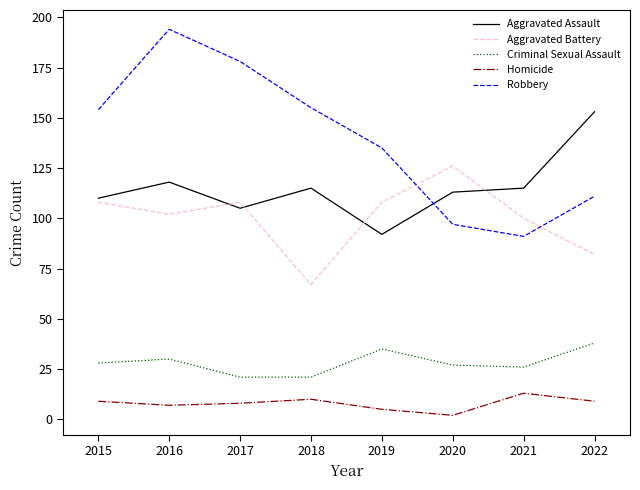

At how many categories does at least one series exceed 82?

8